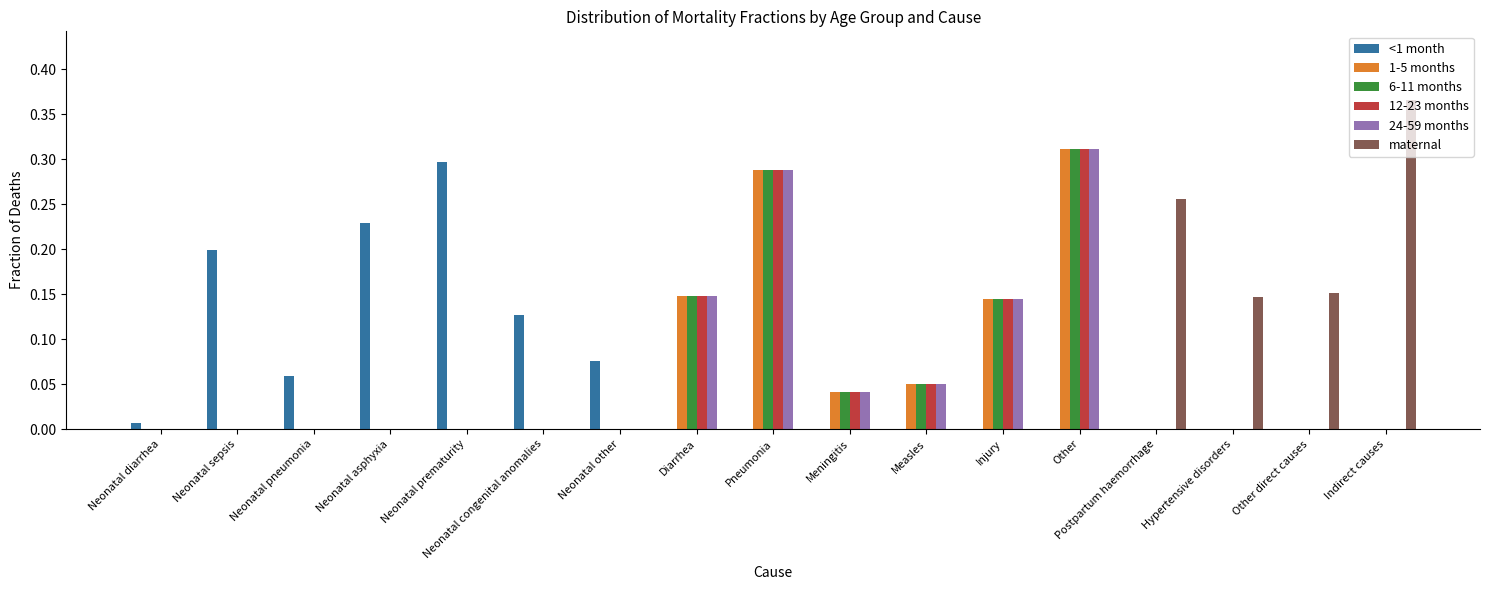

What is the sum of all 1-5 months values?

1.0